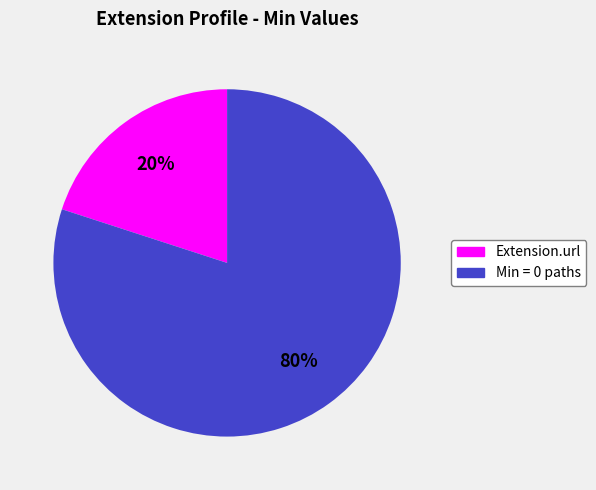

To the nearest percent, what is the average slice percentage?

50%